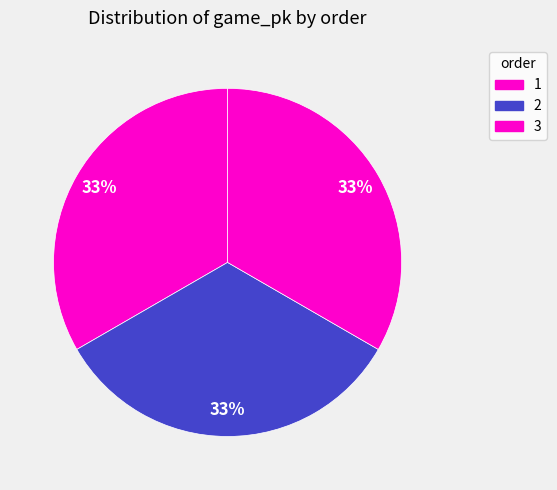

Rank the categories by value from lowest to highest.

1, 2, 3